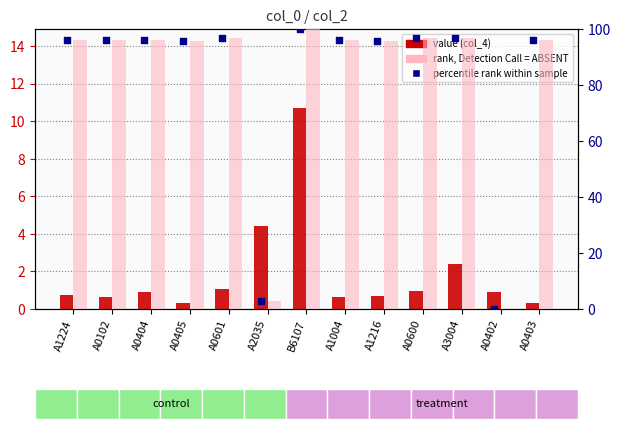

What is the total value across all series at A0601?

194.9